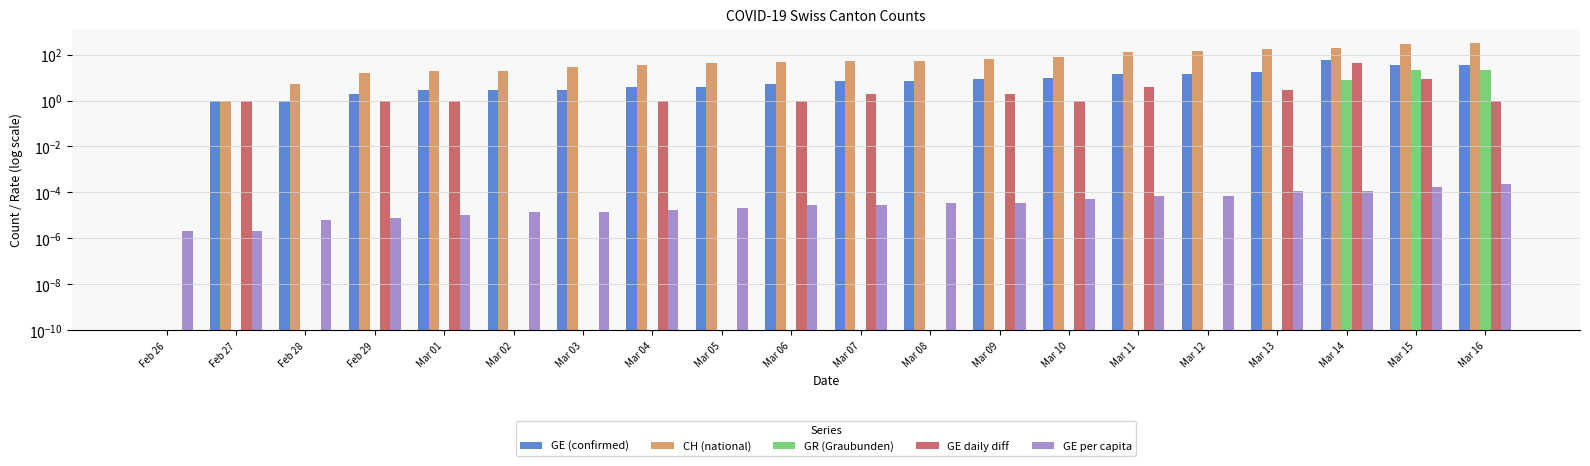

What are all the series names shown in the legend?

GE (confirmed), CH (national), GR (Graubunden), GE daily diff, GE per capita